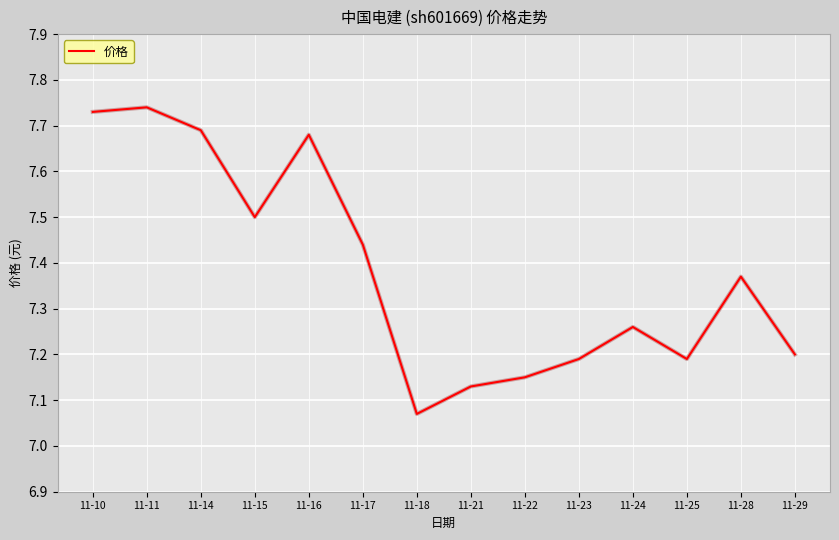

What is the difference between the values at 11-16 and 11-25?

0.5